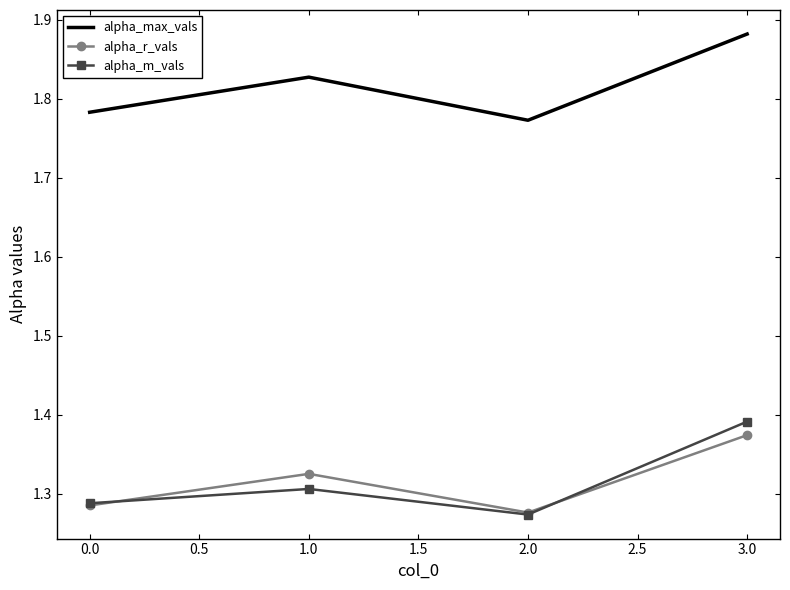

True or false: alpha_r_vals has a value of 1.3 at 0.0.

True